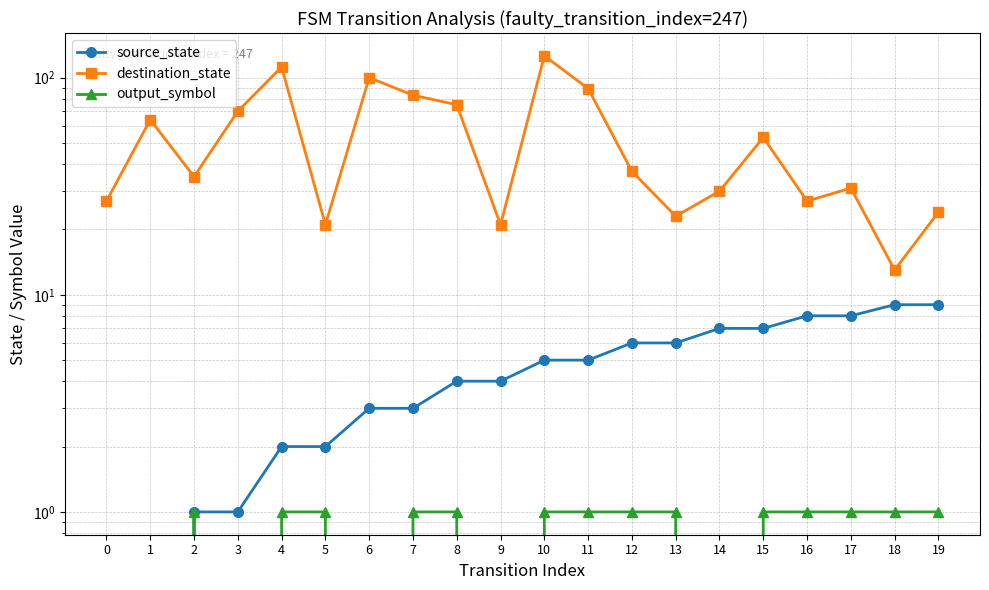

What are all the series names shown in the legend?

source_state, destination_state, output_symbol